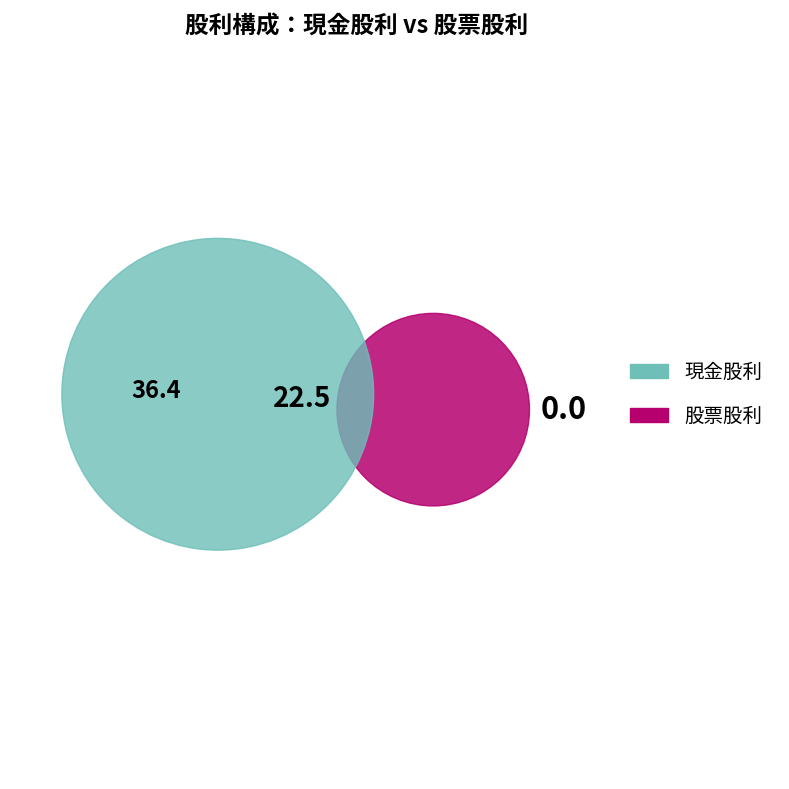

The 2023 slice represents 15% of the pie. True or false?

False